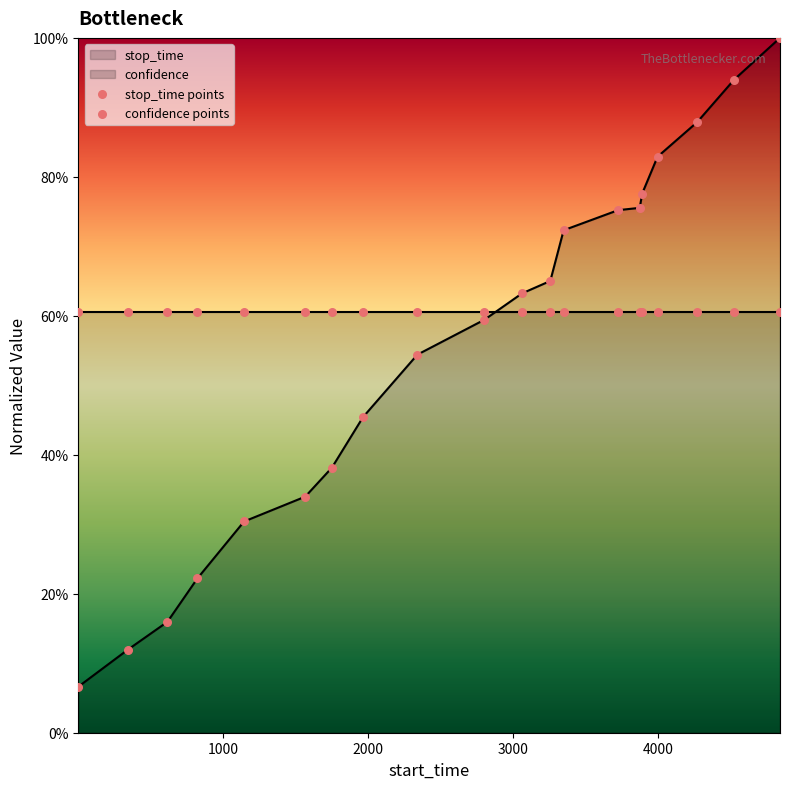

Which series reaches the maximum Y coordinate?

stop_time points